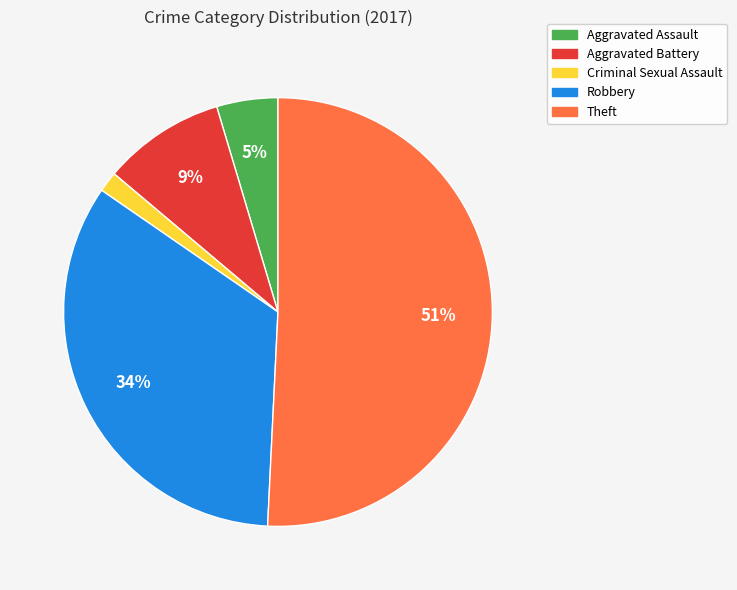

Rank the categories by value from lowest to highest.

Criminal Sexual Assault, Aggravated Assault, Aggravated Battery, Robbery, Theft